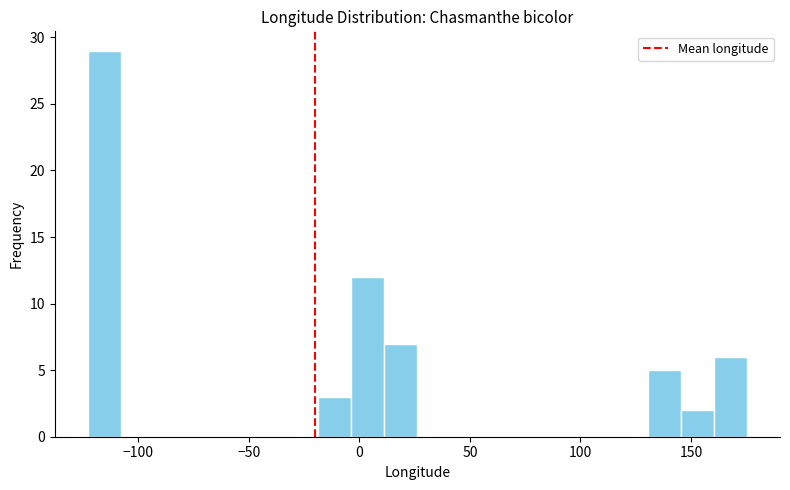

Around what value on the x-axis is the tallest bar? Give the approximate position of its centre, as read against the axis.

-115